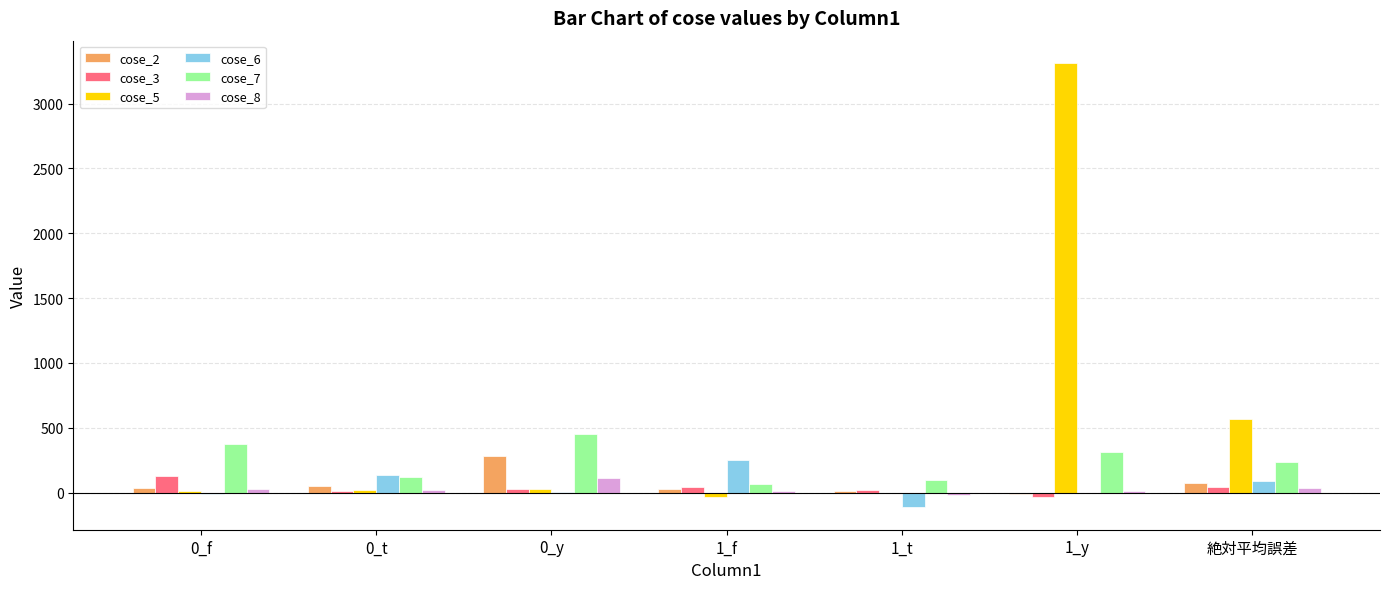

True or false: cose_3 has a value of 23.9 at 0_y.

True